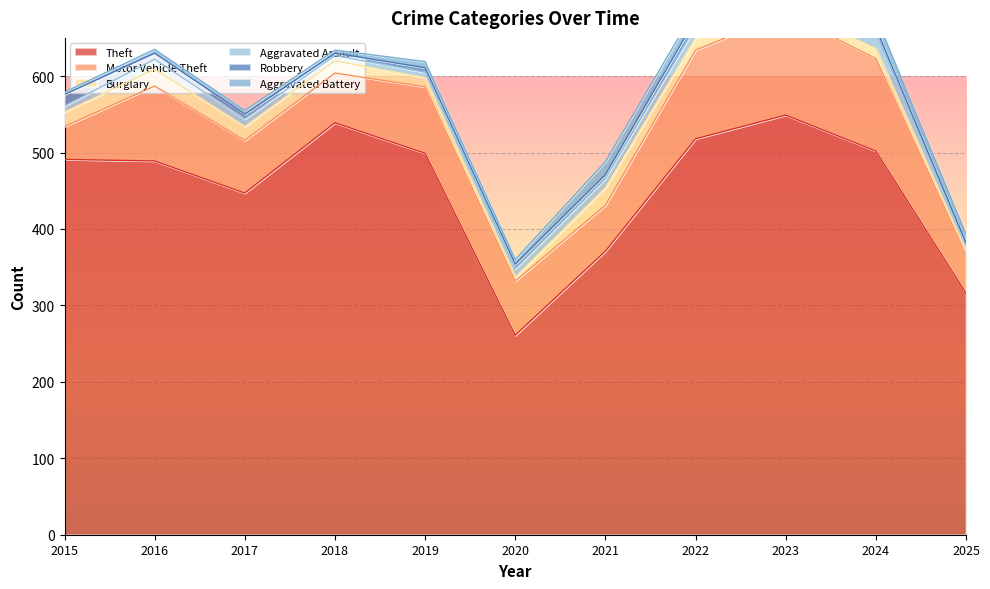

Which series has the largest total across all categories?

Theft